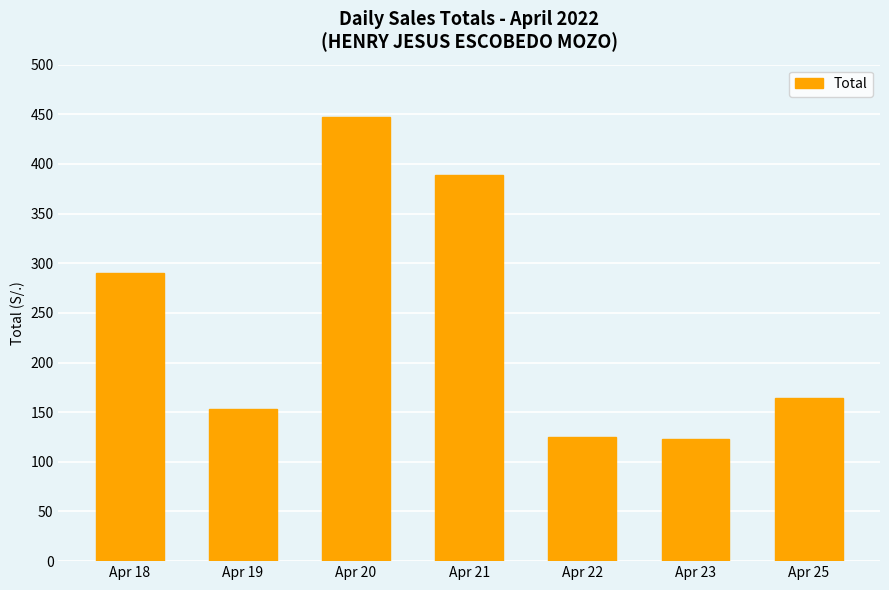

Are the bars horizontal?

No